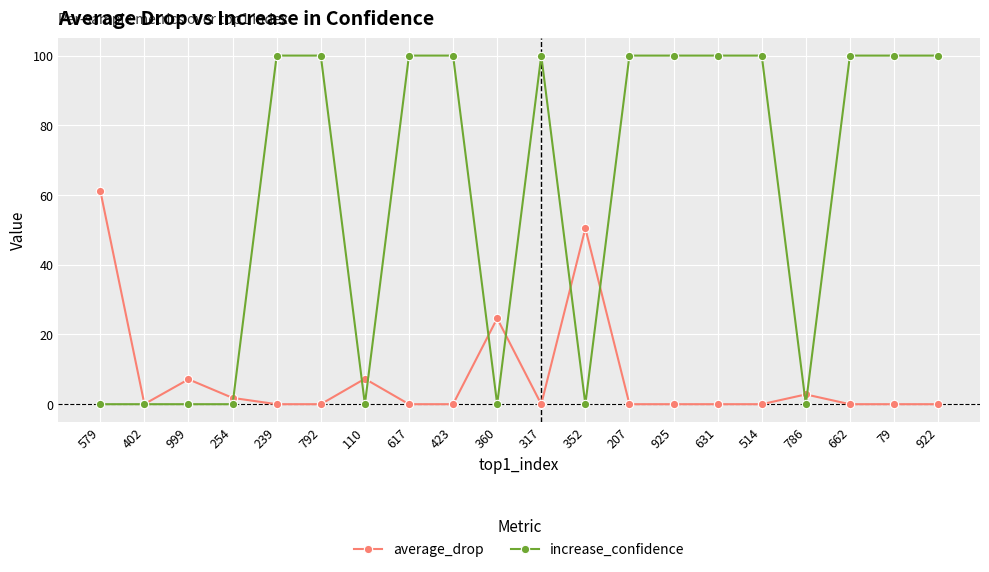

At how many categories does at least one series exceed 12?

15